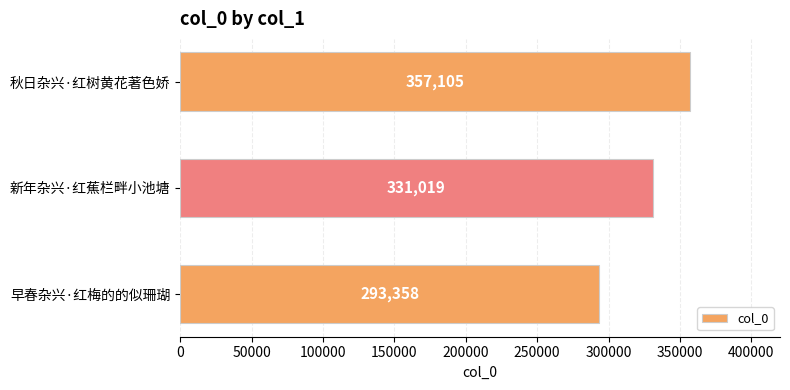

List the labels in order of value, largest first.

秋日杂兴·红树黄花著色娇, 新年杂兴·红蕉栏畔小池塘, 早春杂兴·红梅的的似珊瑚